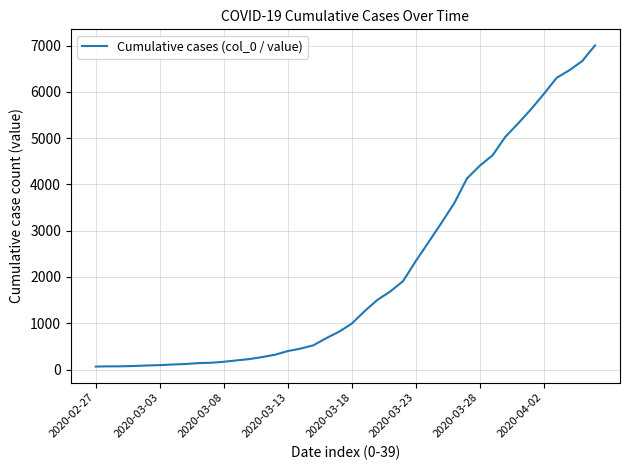

What is the difference between the maximum and minimum values?

6940